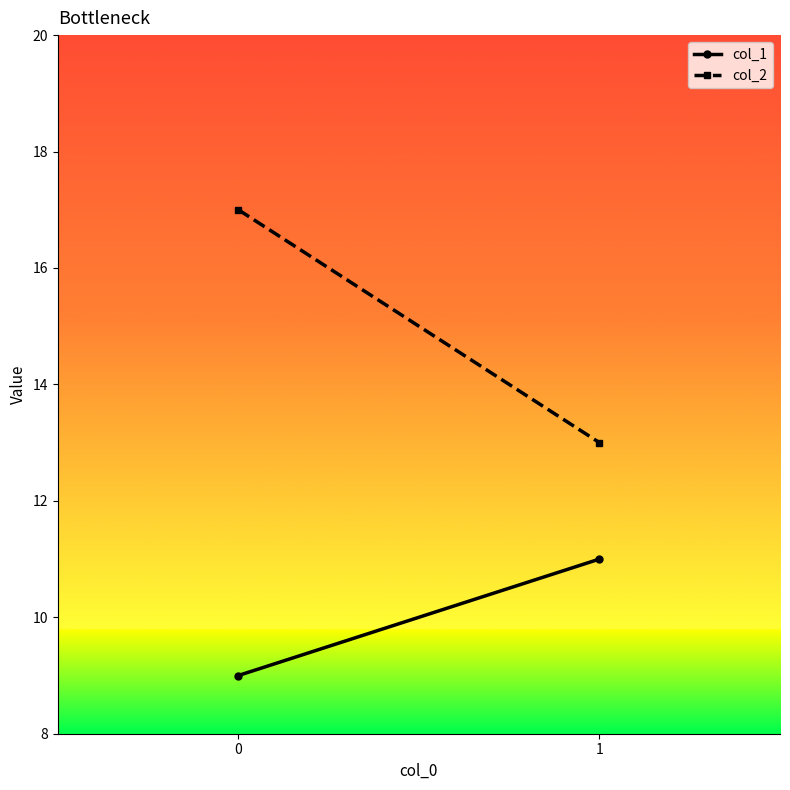

Reading left to right, extract all data points from this chart.

col_1: 9	11
col_2: 17	13